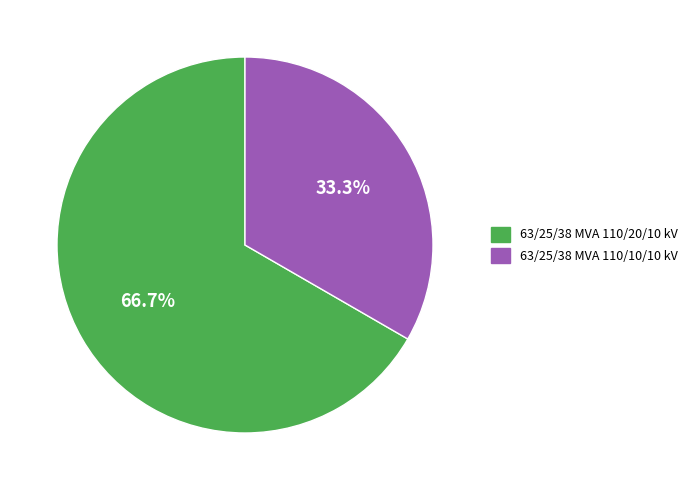

Count the number of slices in the pie.

2